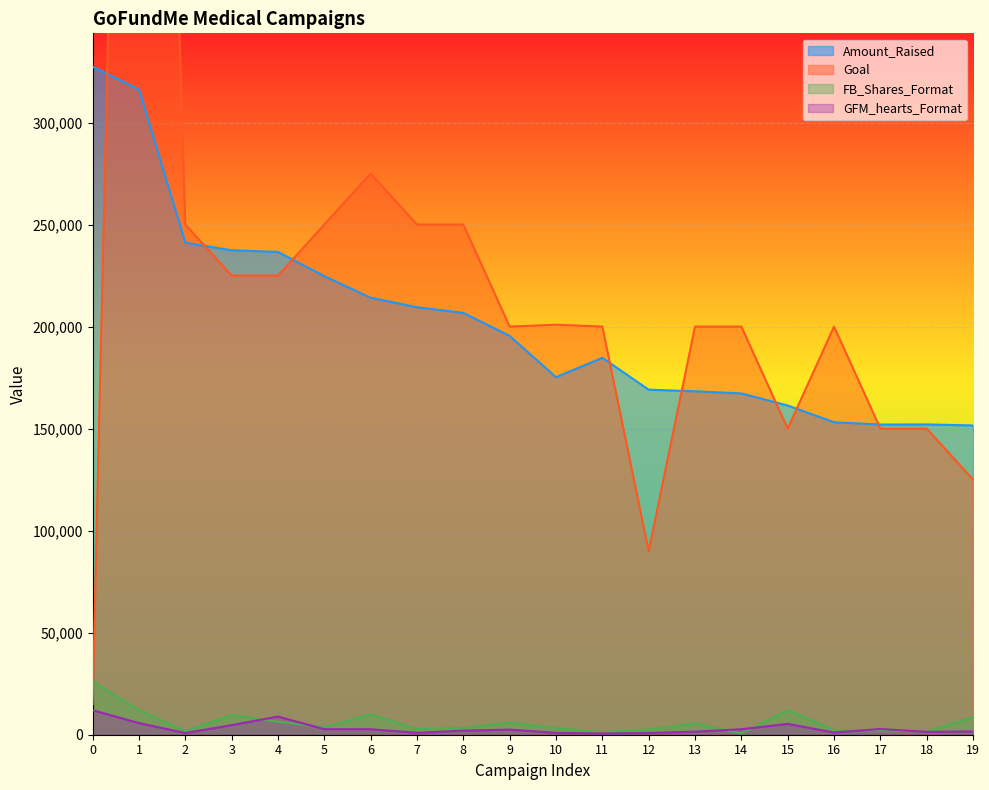

What is the spread (max minus min) of values at 13?

198500